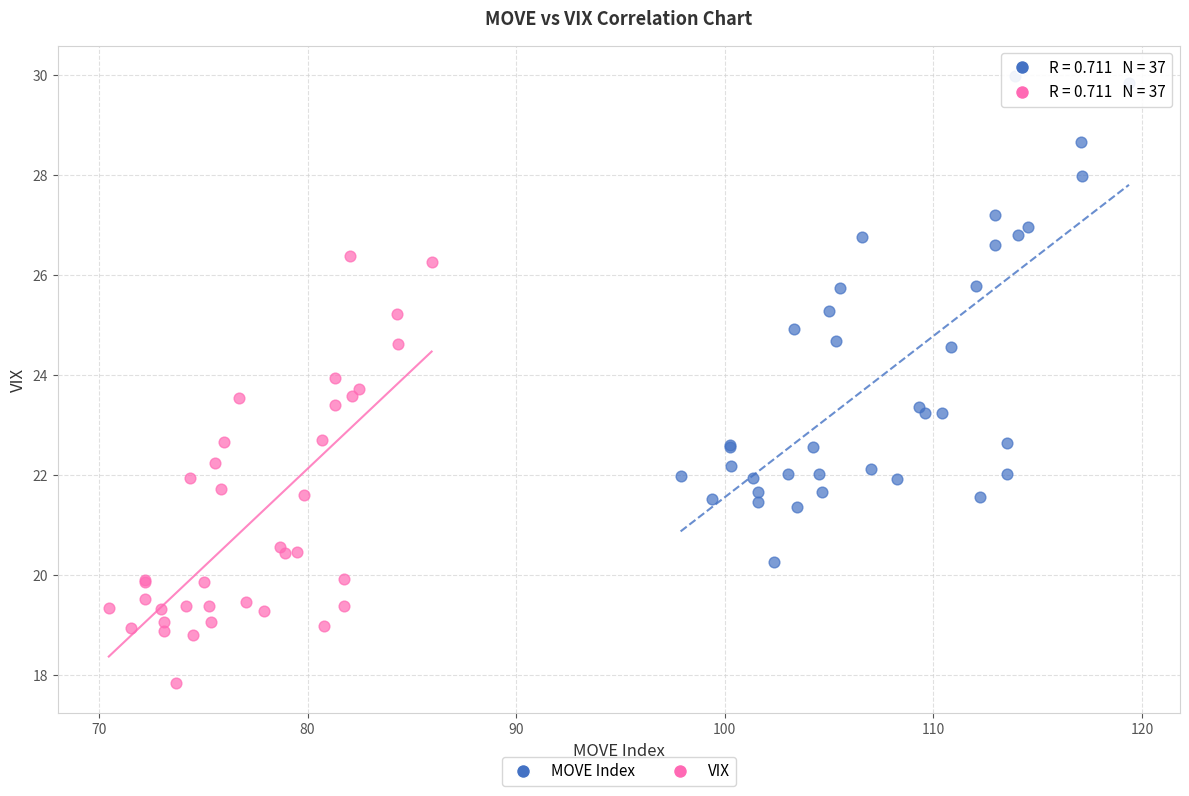

Which series reaches the maximum Y coordinate?

MOVE Index